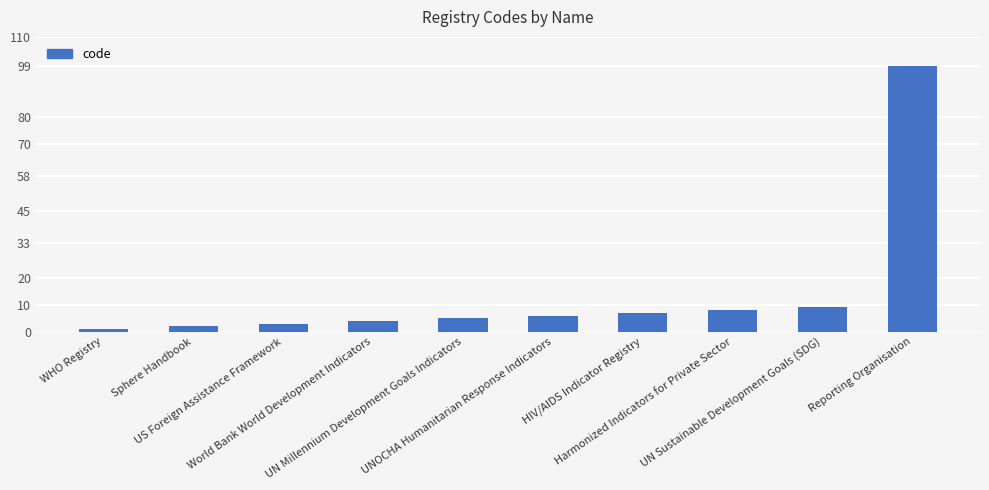

Where is the data nearest to the value 50?

UN Sustainable Development Goals (SDG)